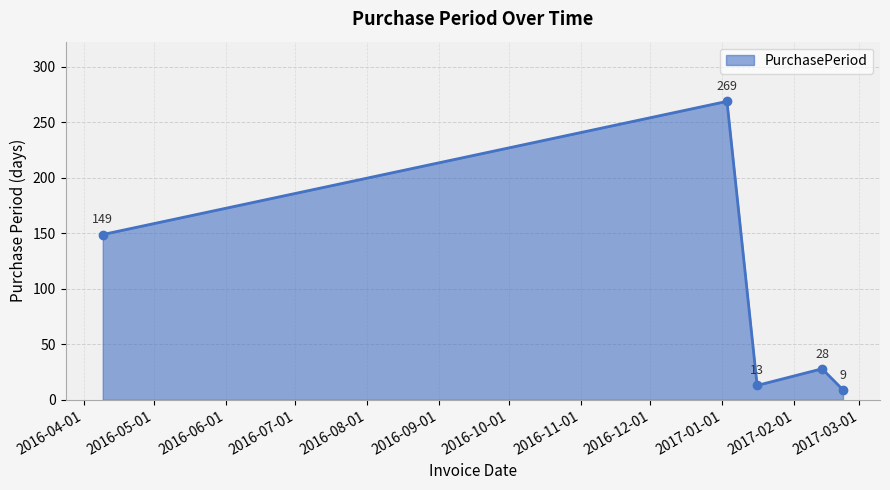

What is the value of the 1st point from the left?

149